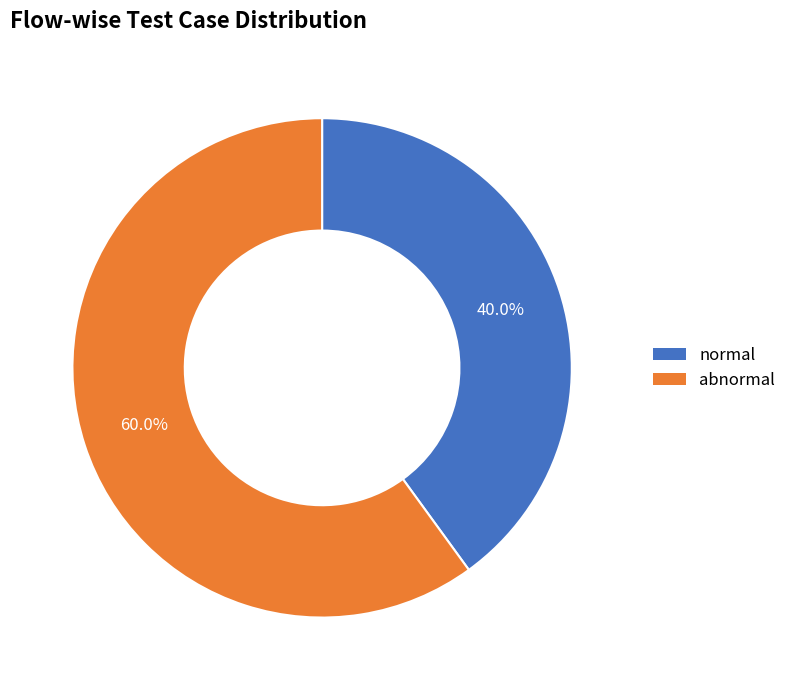

Rank the categories by value from lowest to highest.

normal, abnormal